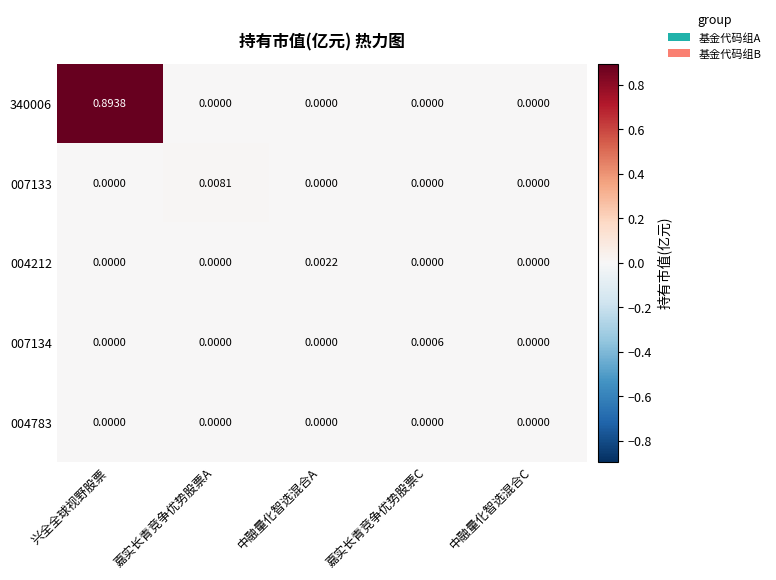

Rank the series by their maximum value, from lowest to highest.

004783, 007134, 004212, 007133, 340006